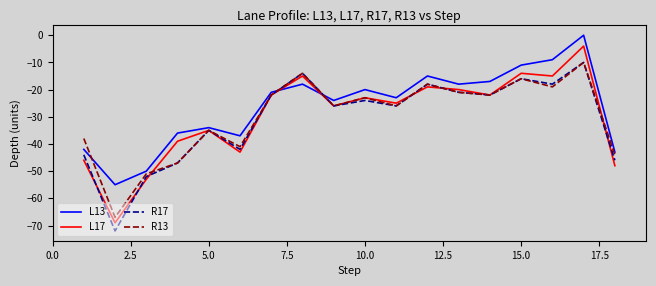

Which series has the largest total across all categories?

L13